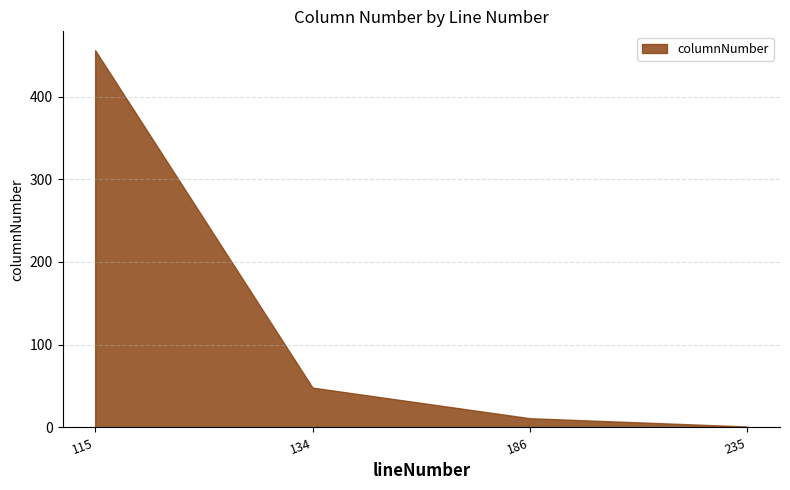

Reading right to left, what are all the values shown in this chart?

235=1	186=11	134=48	115=456